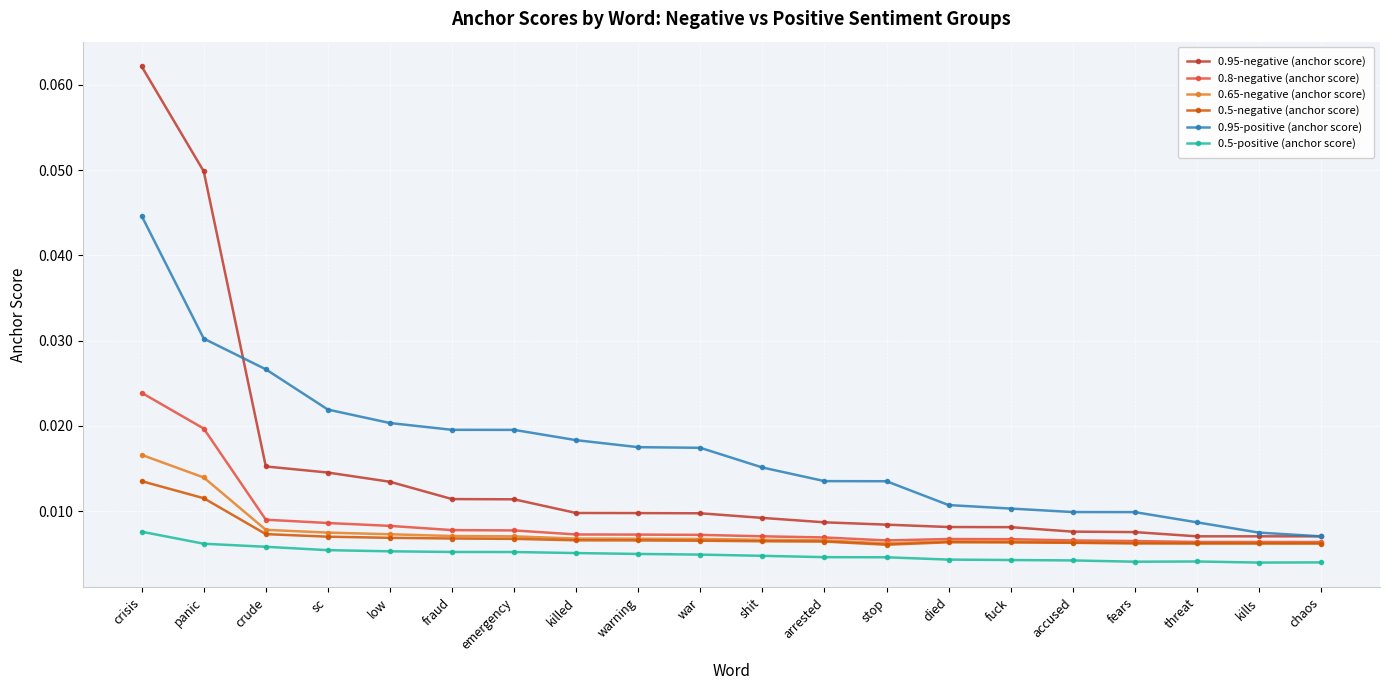

Is the value of 0.95-positive (anchor score) at crude greater than the value of 0.5-positive (anchor score) at chaos?

Yes